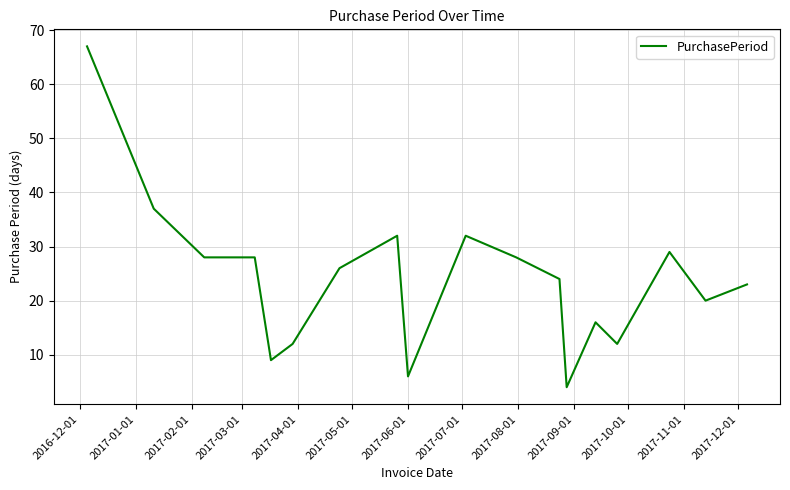

What is the maximum value shown in the chart?

67